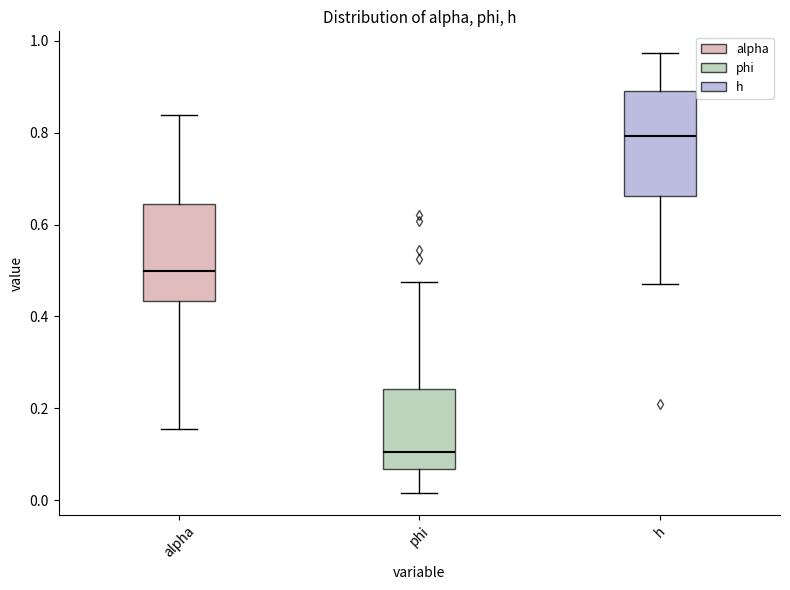

Where is the lower edge of the box for h on the y-axis? The values are not printed on the chart, so give them approximately, as read against the axis.

0.66